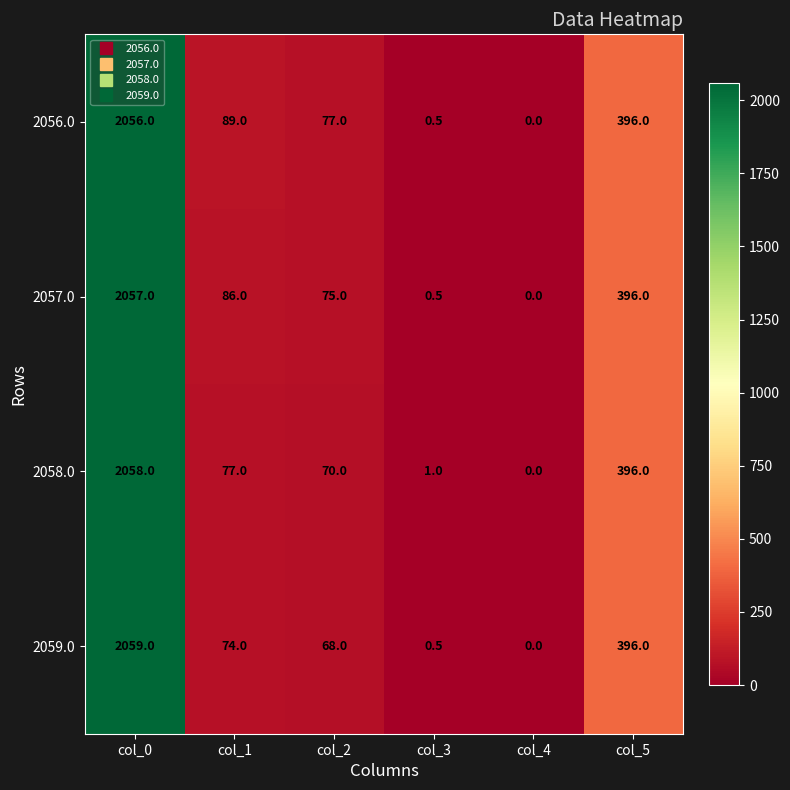

Which label corresponds to the smallest value in the chart?

col_4